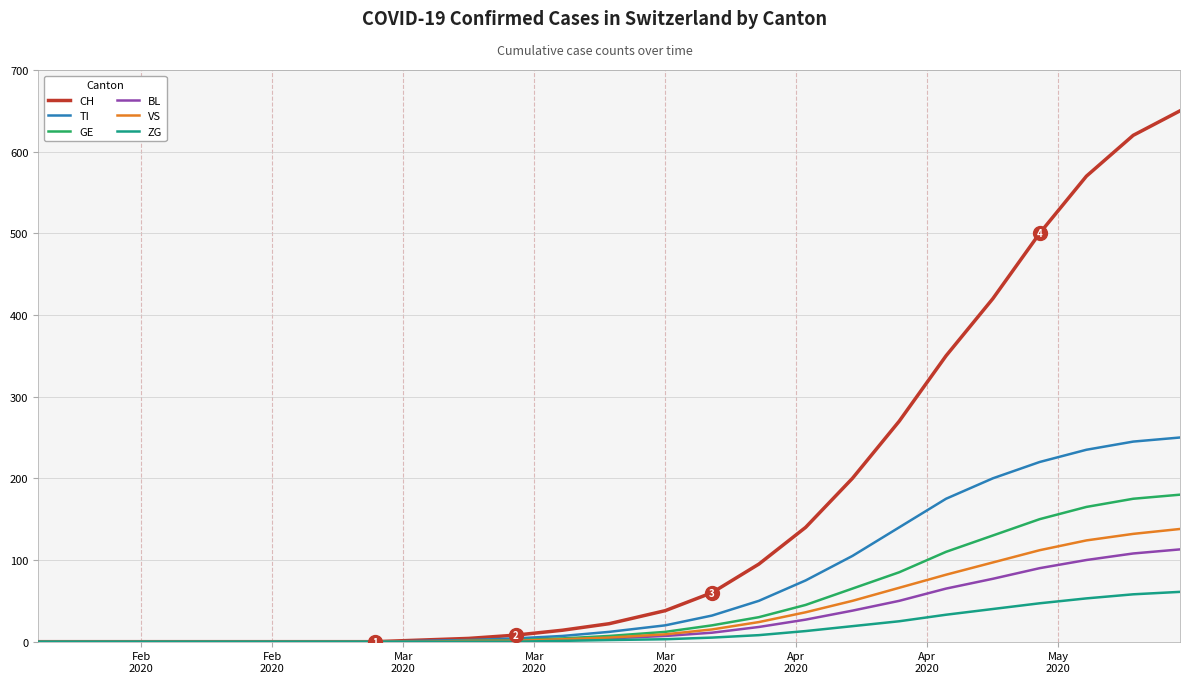

What is the difference between the maximum and minimum values in the BL series?

113